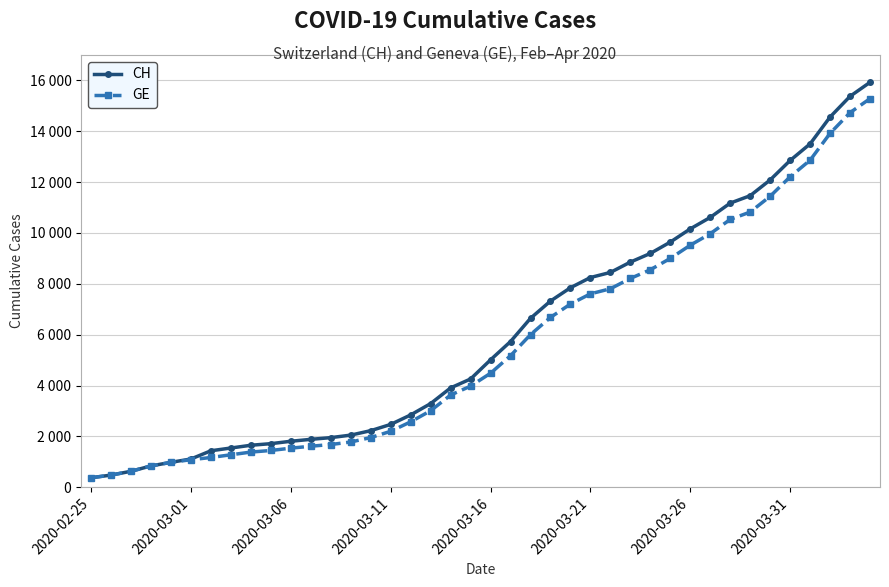

Which series has the largest range (max minus min)?

CH